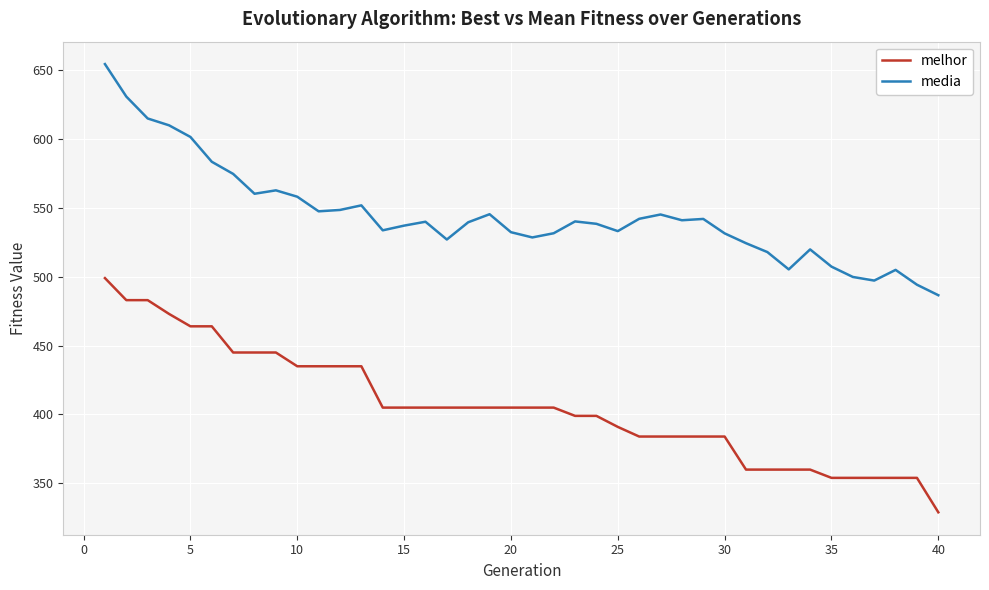

Rank the series by their average value, from highest to lowest.

media, melhor